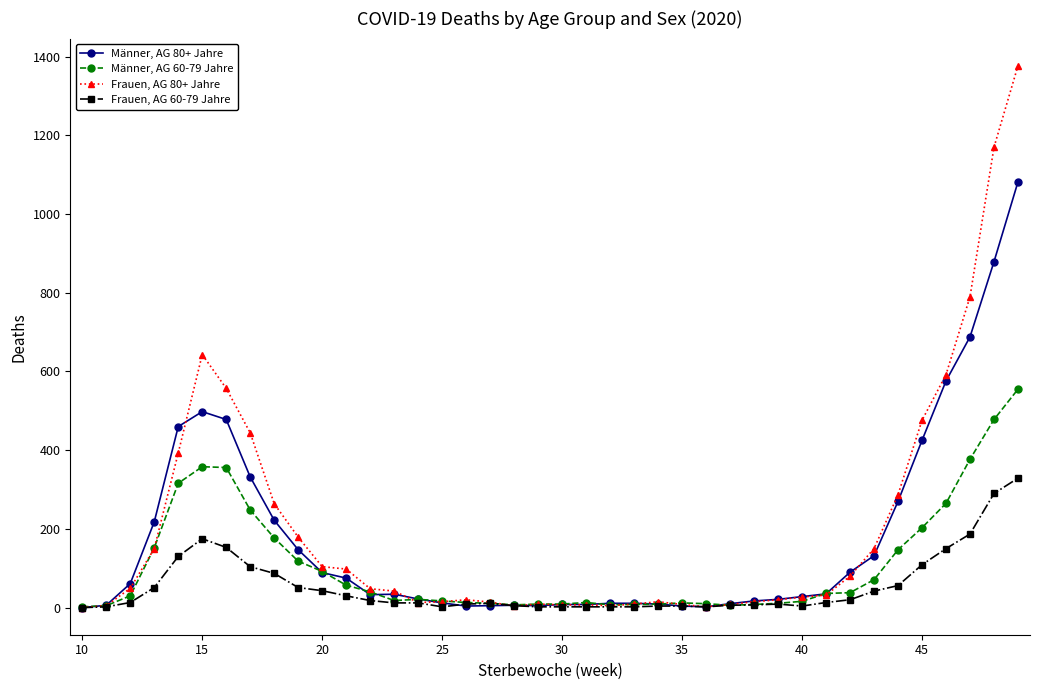

True or false: Frauen, AG 80+ Jahre has more than 0 points higher than both neighbors.

True